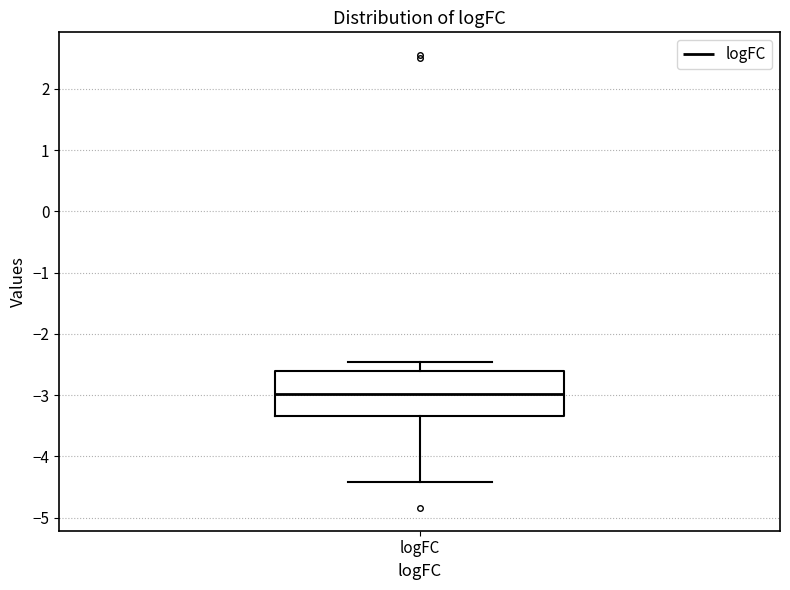

Transcribe this box plot: give where the median line is, the range the box spans, and where the two whiskers end, as read against the y-axis. The values are not printed on the chart, so give them approximately, as read against the axis.

median -3.0, box -3.3 to -2.6, whiskers -4.4 to -2.5